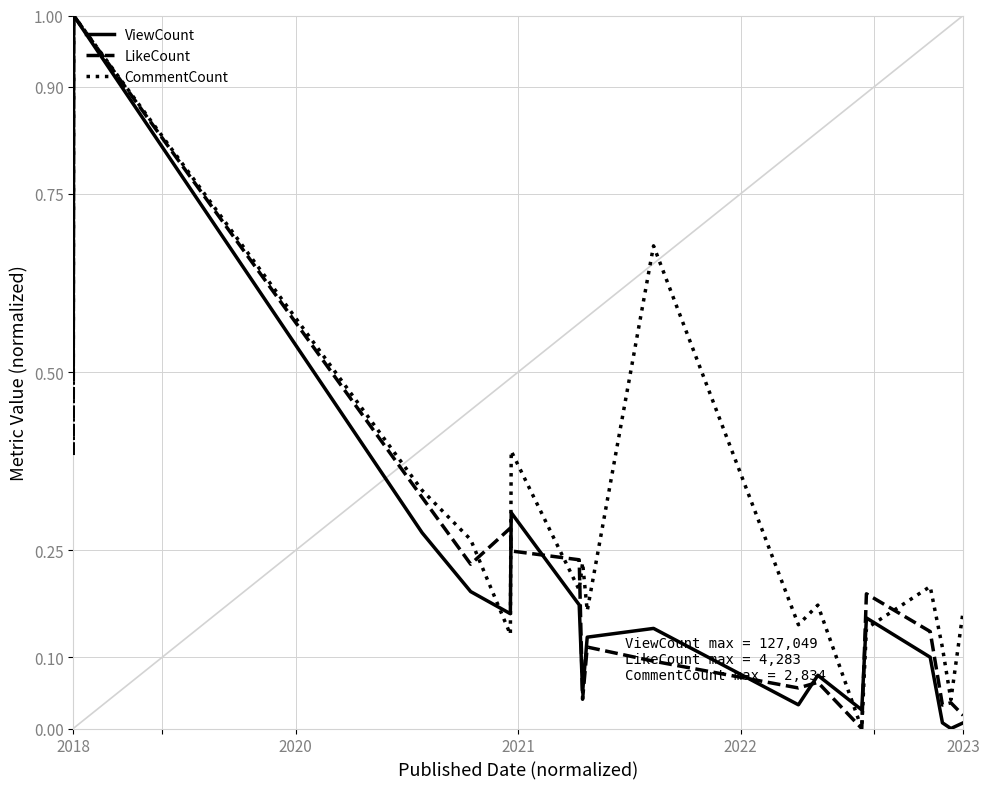

What is the maximum value for CommentCount?

1.0